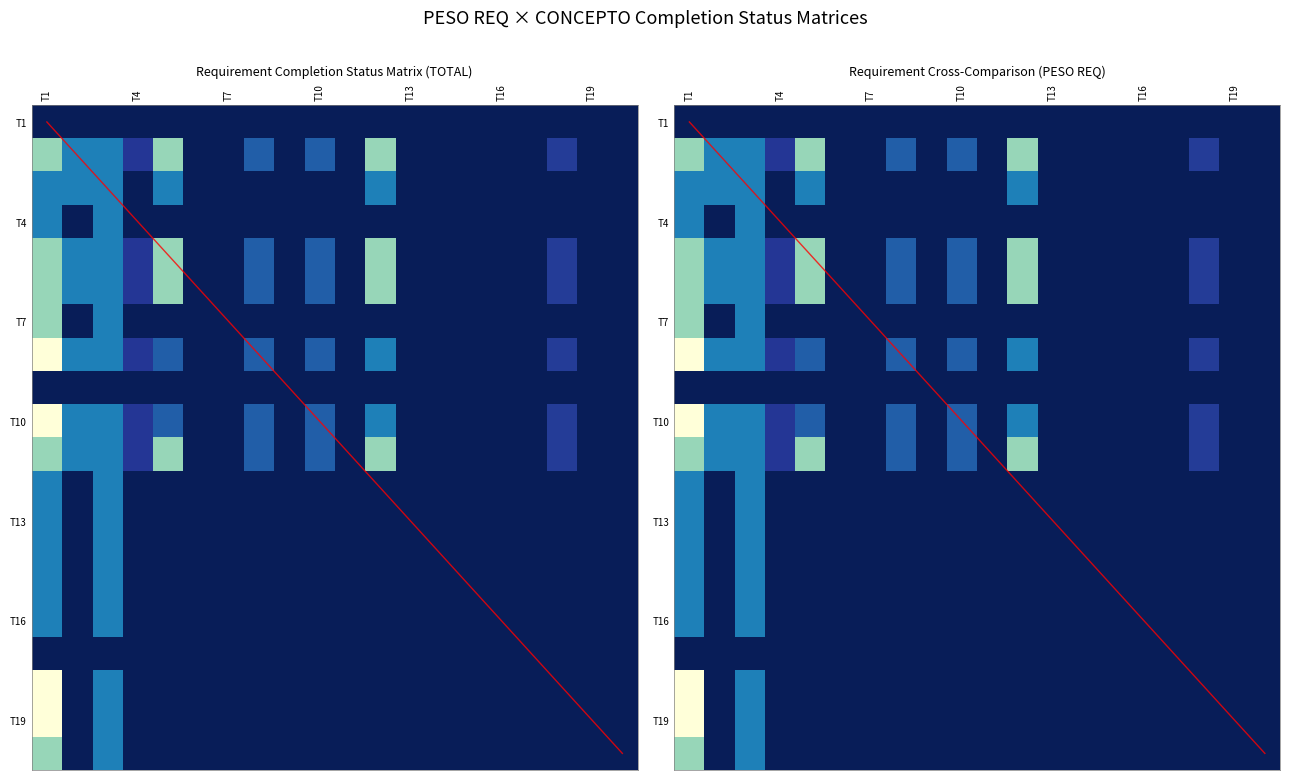

Which series has the largest range (max minus min)?

T8